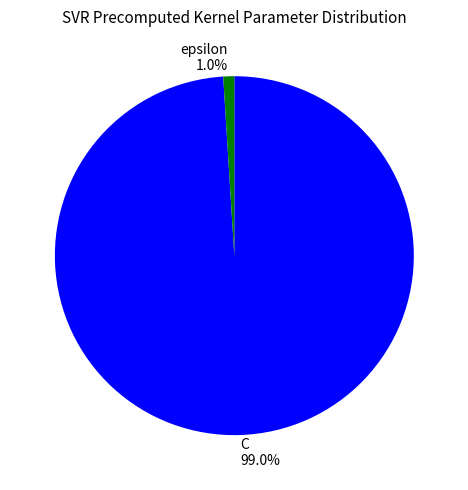

To the nearest percent, what percentage of the pie is epsilon?

1%